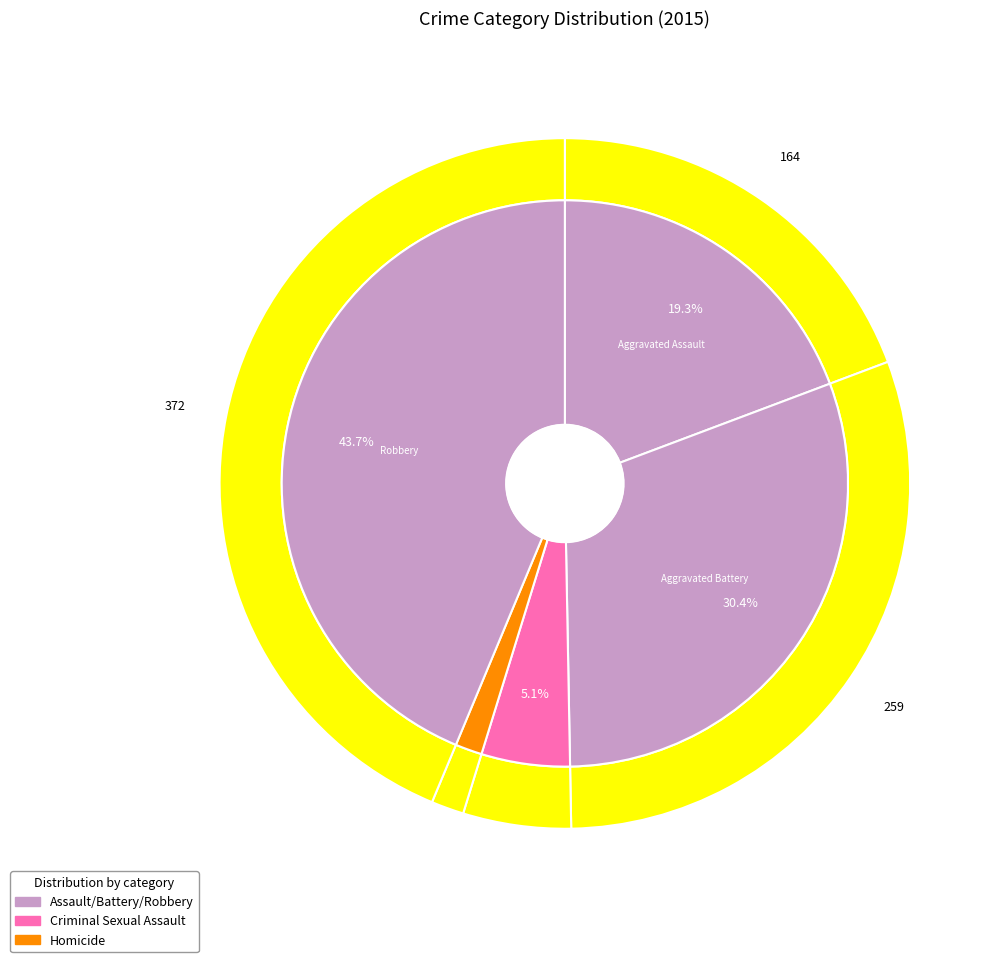

What percentage is the Homicide slice, to the nearest percent?

2%